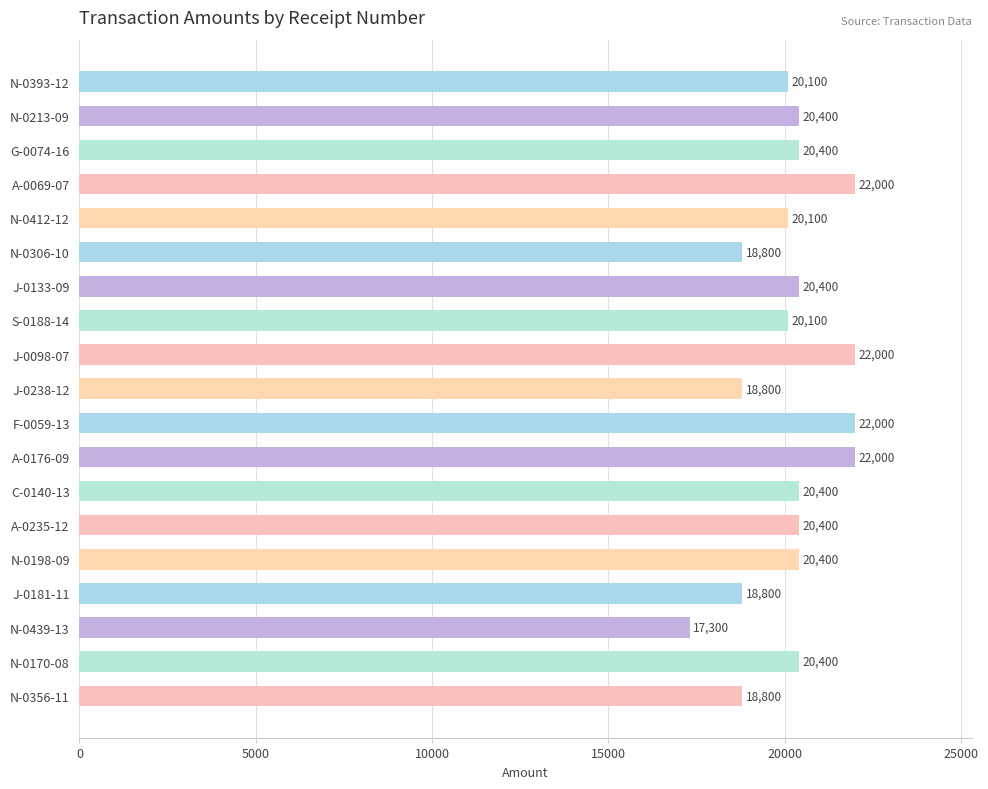

What is the change in value from J-0098-07 to N-0356-11?

-3200